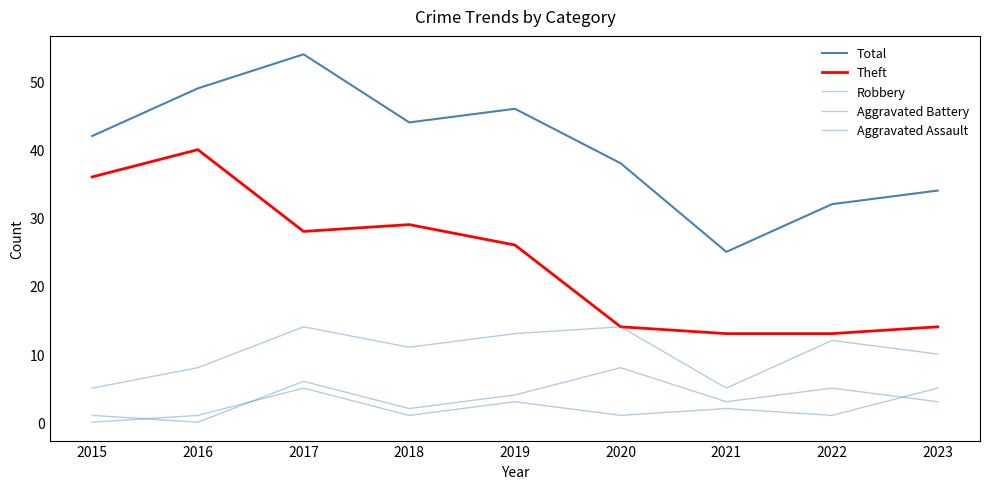

Between 2017 and 2016, which is larger?

2017